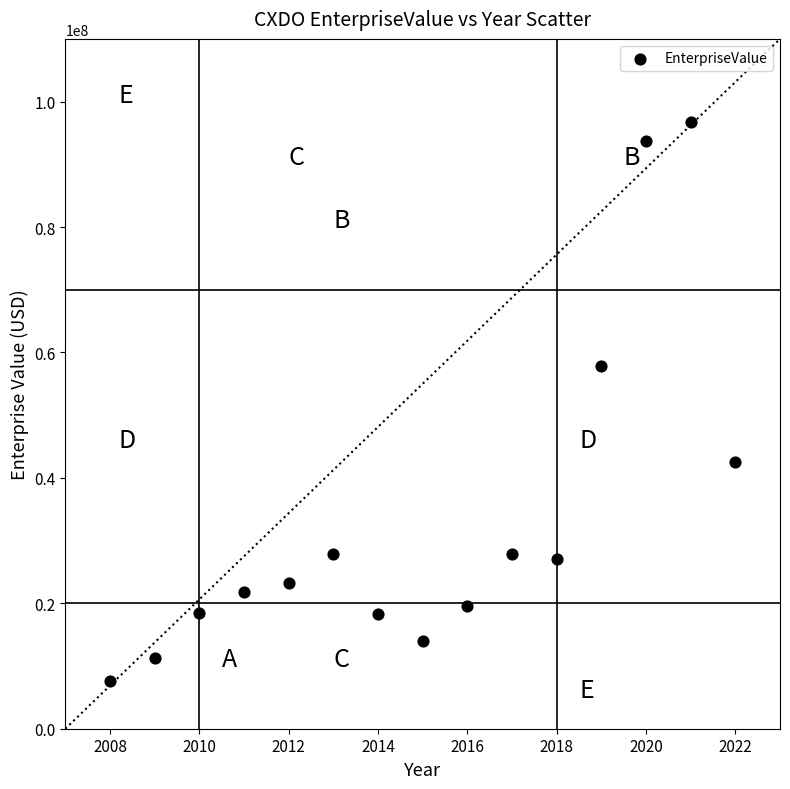

What Y value in the scatter plot is closest to 52159938?

57910715.5